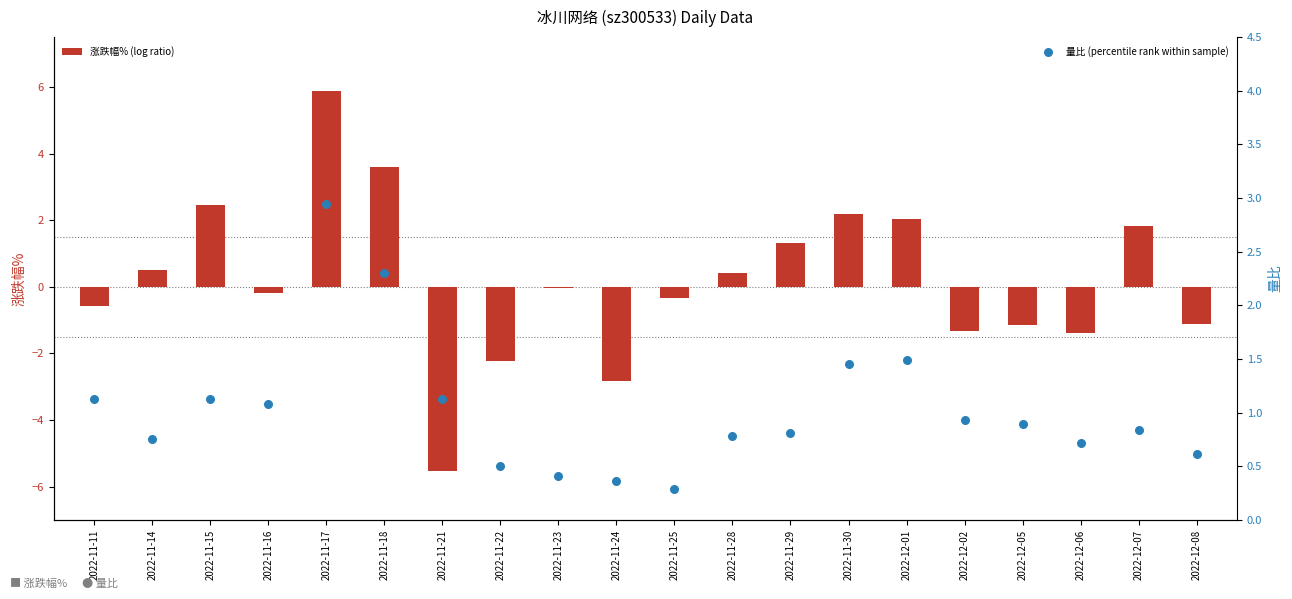

At how many categories does at least one series exceed -1?

20